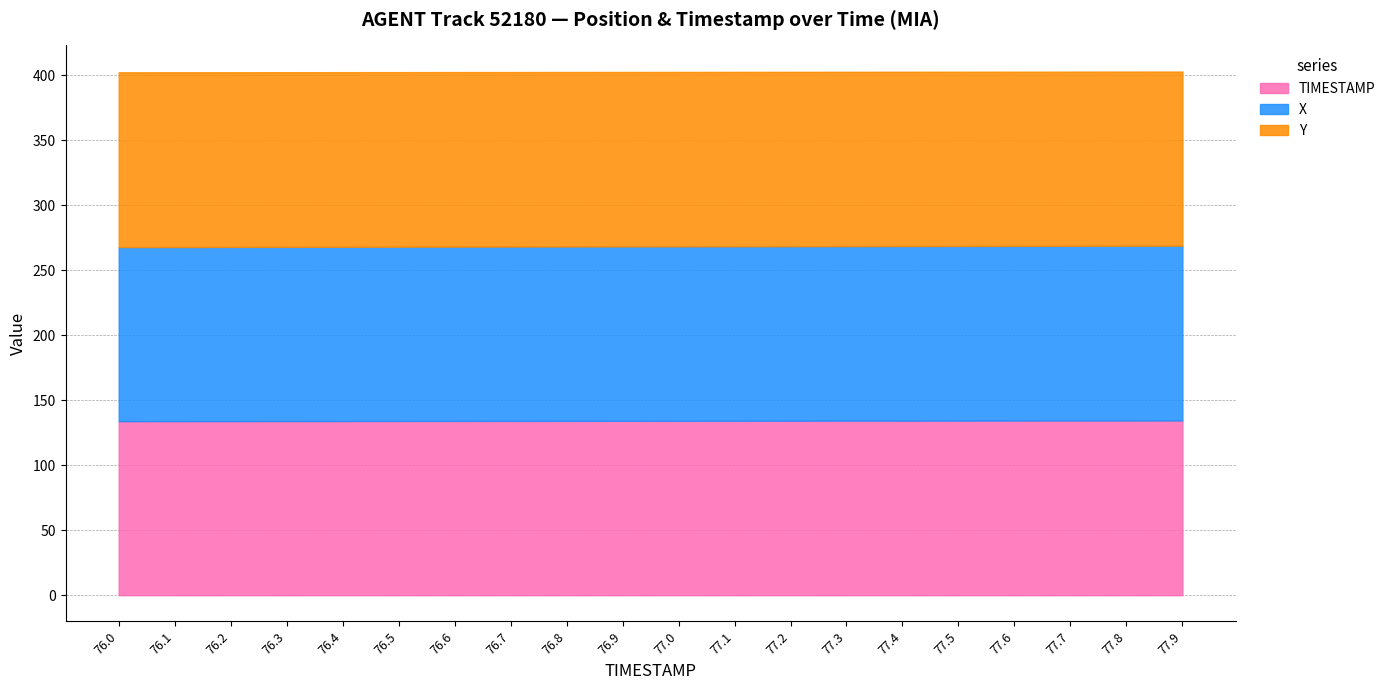

Rank the categories by X value from highest to lowest.

77.9, 77.8, 77.7, 77.6, 77.5, 77.4, 77.3, 77.2, 77.1, 77.0, 76.9, 76.8, 76.7, 76.6, 76.5, 76.4, 76.3, 76.2, 76.1, 76.0